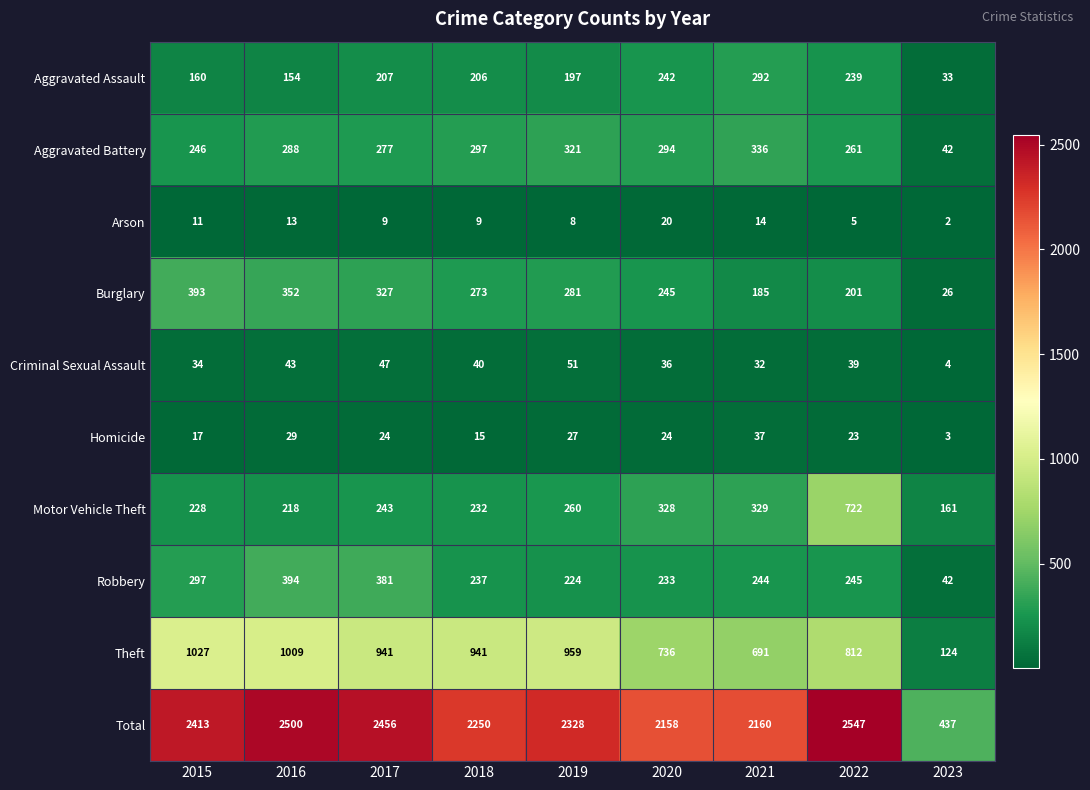

At which label does Aggravated Assault first exceed 206?

2017